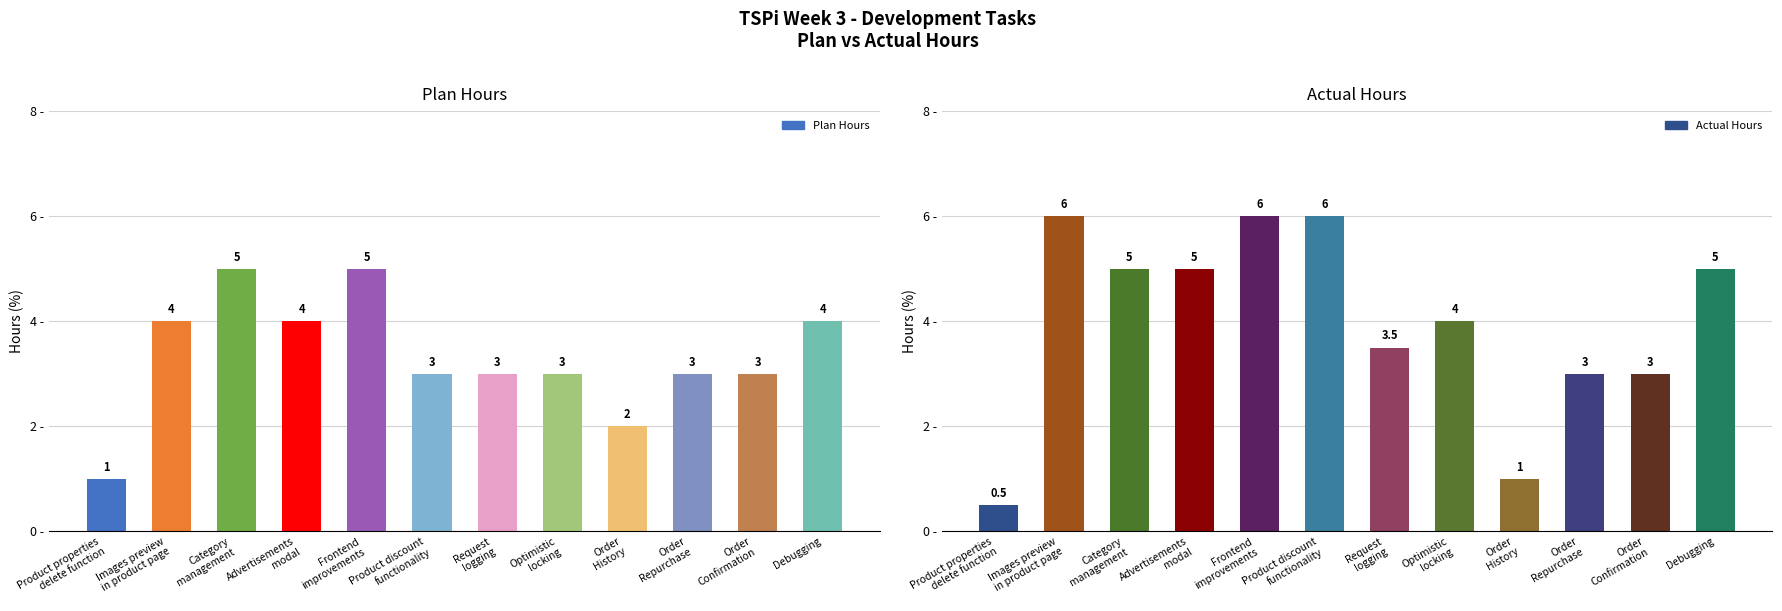

Is it true that Actual Hours equals 5.0 at Debugging?

True